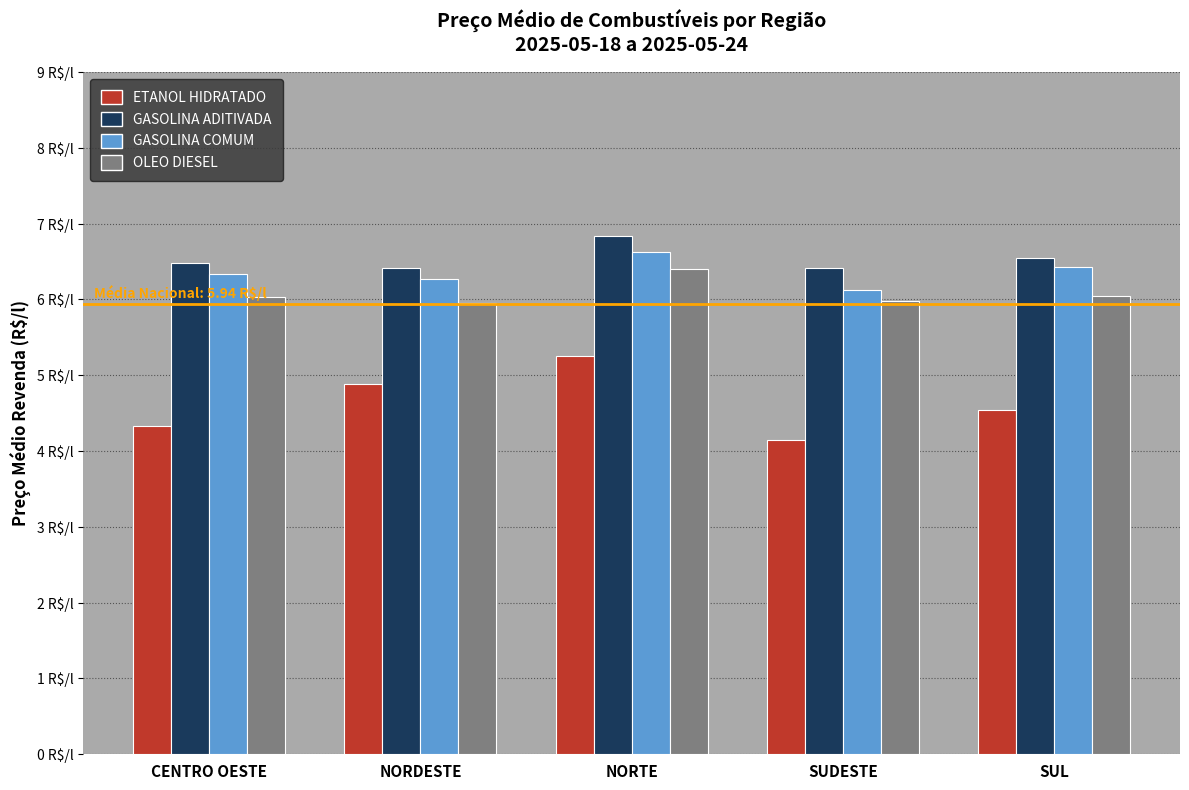

Reading left to right, transcribe all the data shown in this chart.

ETANOL HIDRATADO: 4.3	4.9	5.3	4.2	4.5
GASOLINA ADITIVADA: 6.5	6.4	6.8	6.4	6.5
GASOLINA COMUM: 6.3	6.3	6.6	6.1	6.4
OLEO DIESEL: 6.0	6.0	6.4	6.0	6.0